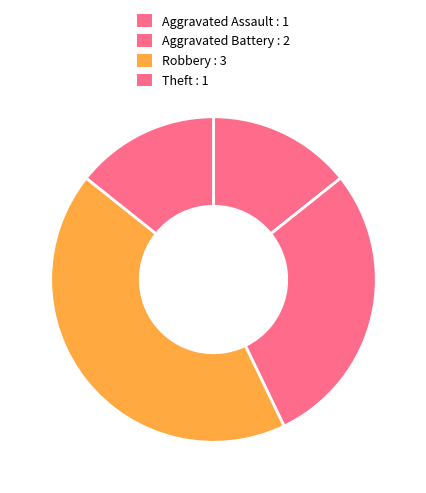

Which slice is the smallest?

Aggravated Assault